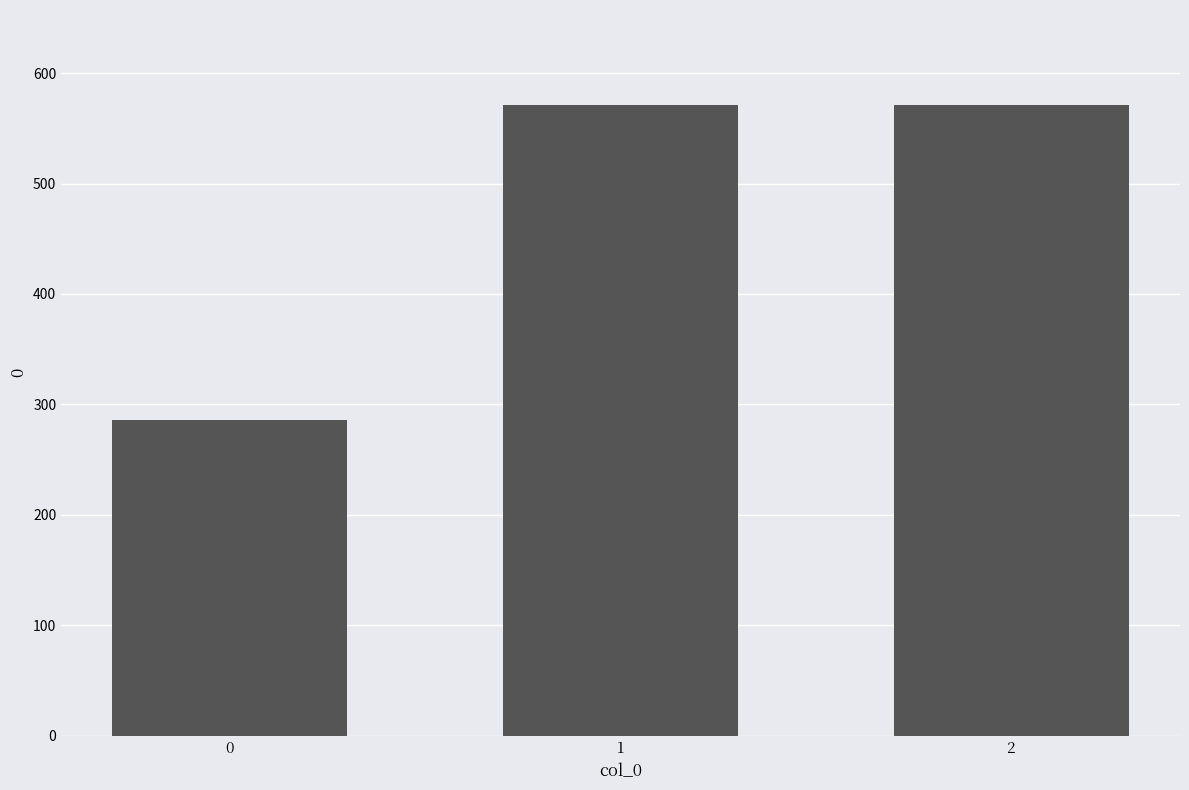

Count the number of categories in the chart.

3